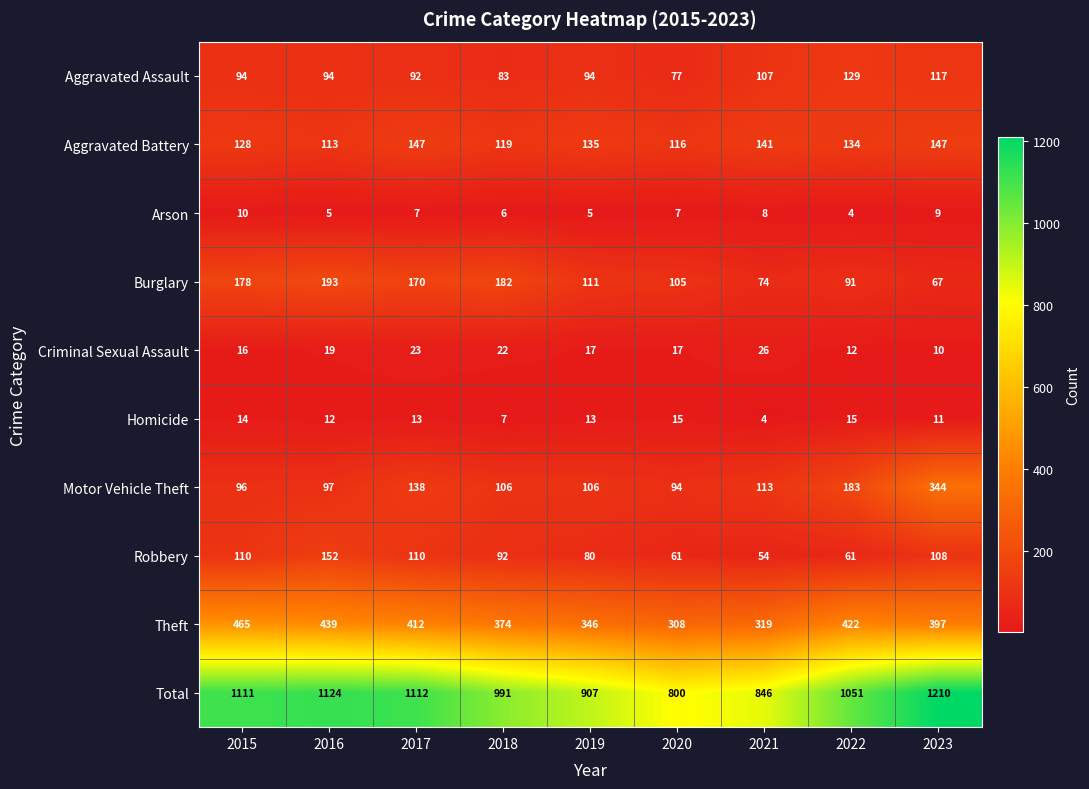

Which series has the widest spread of values?

Total